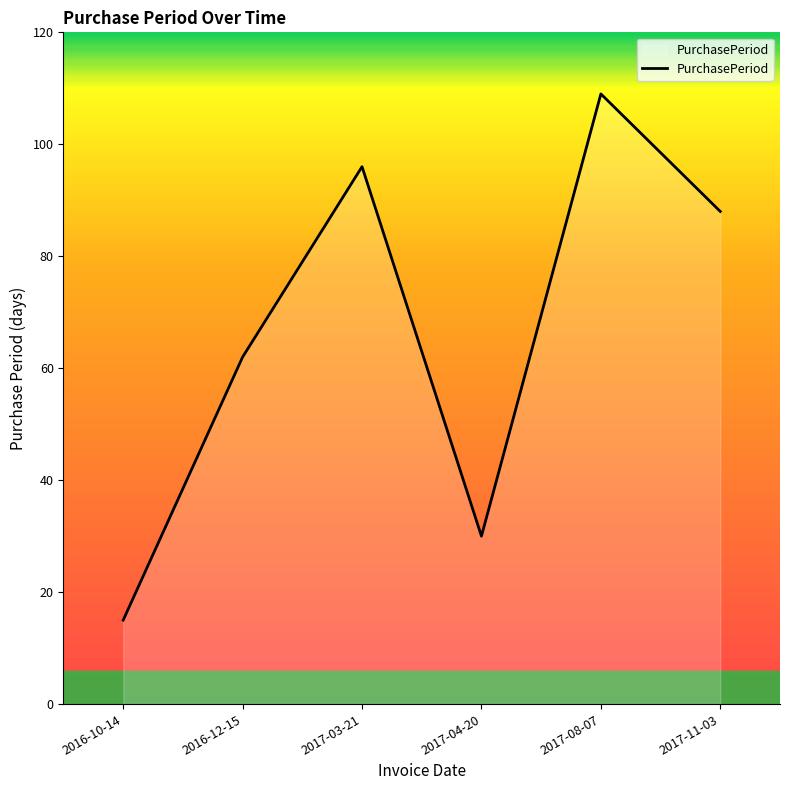

List the labels in order of value, smallest first.

2016-10-14, 2017-04-20, 2016-12-15, 2017-11-03, 2017-03-21, 2017-08-07